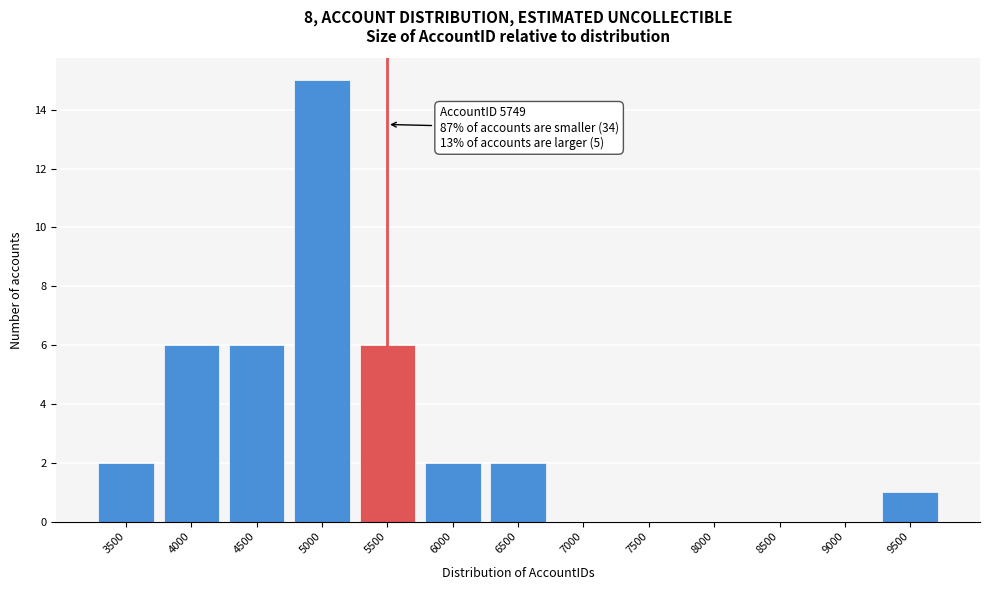

Reading left to right, list all the values displayed in this chart.

3500=2	4000=6	4500=6	5000=15	5500=6	6000=2	6500=2	7000=0	7500=0	8000=0	8500=0	9000=0	9500=1